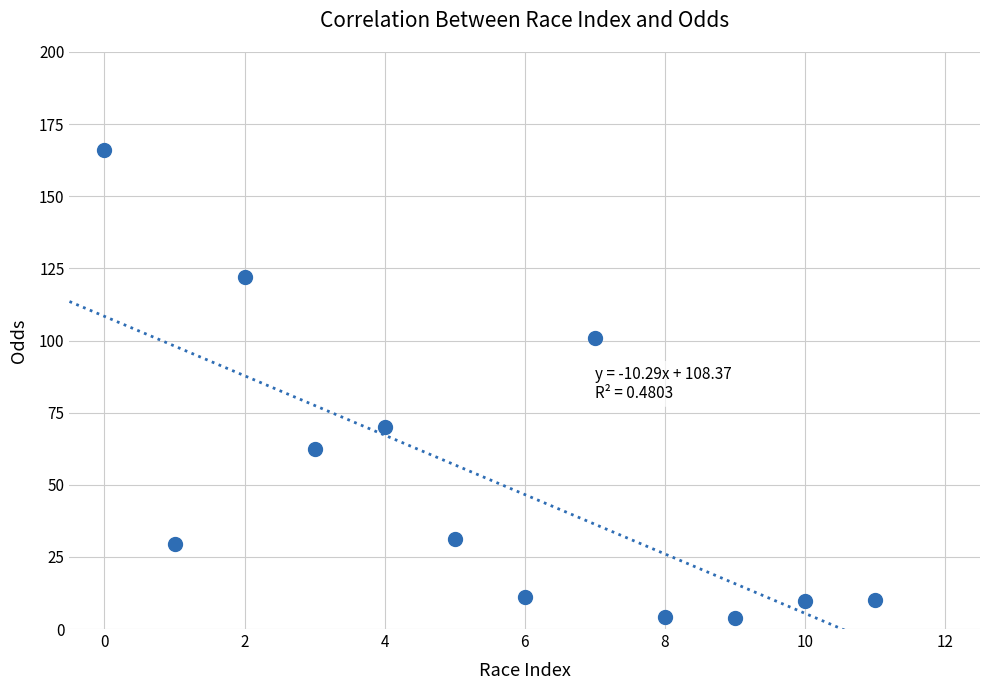

What is the range of Y values (max minus min)?

162.2